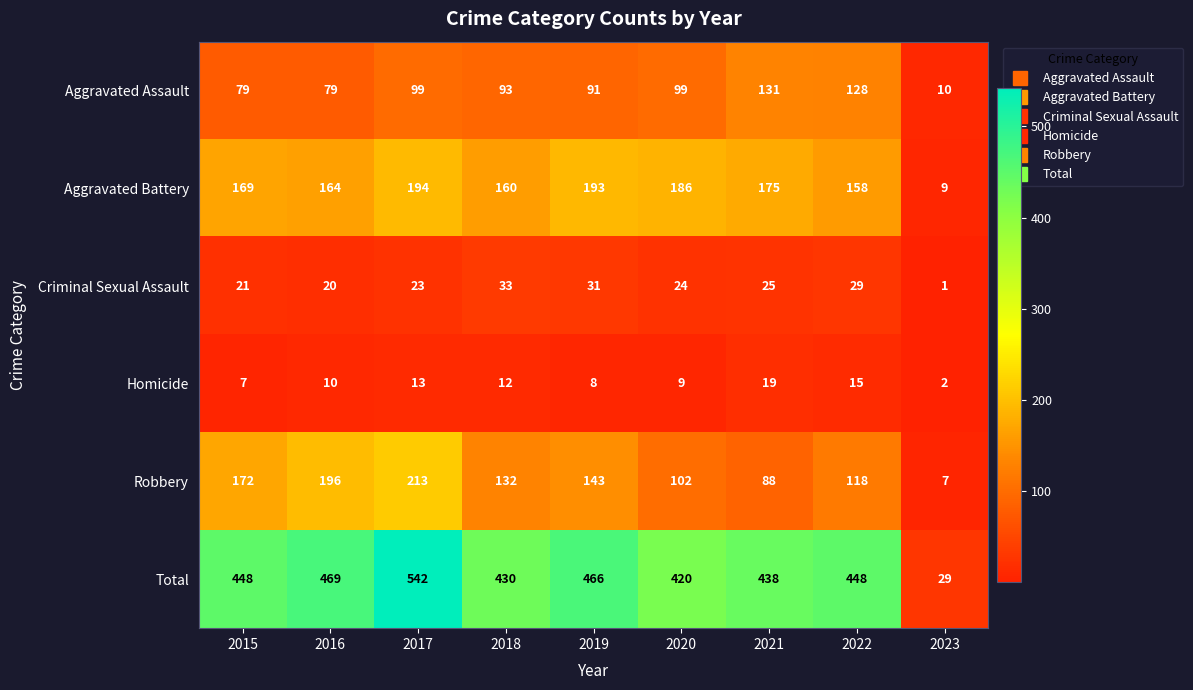

Which series has the largest range (max minus min)?

Total